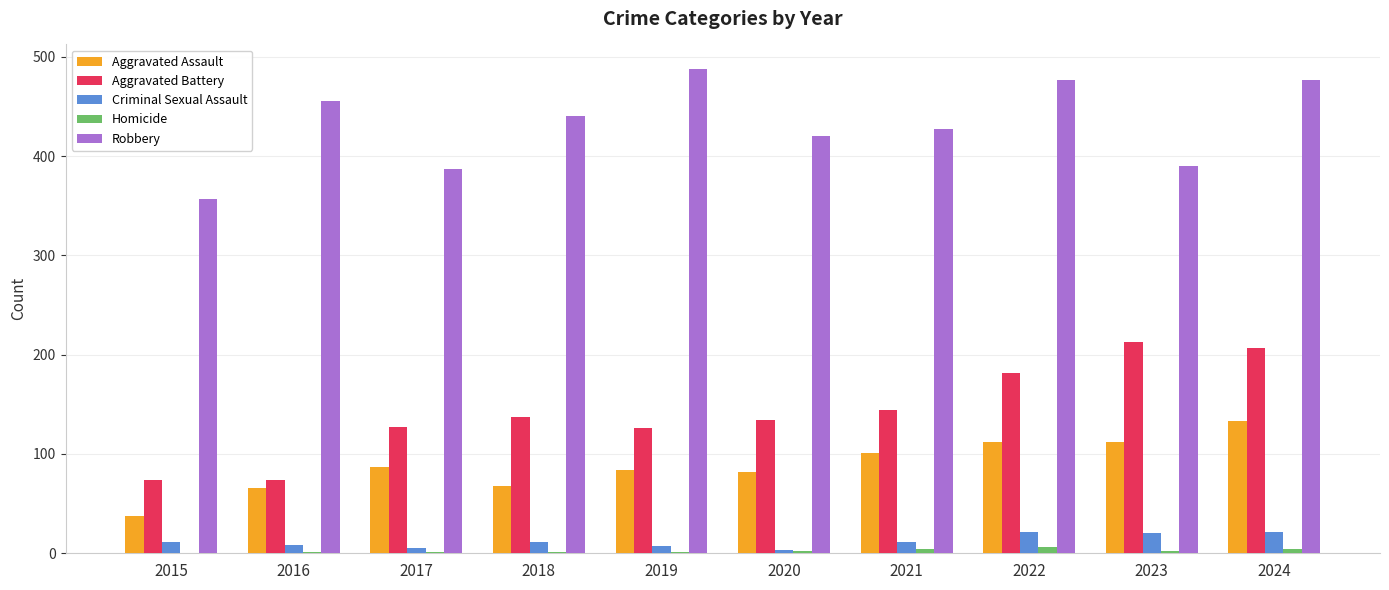

What is the sum of the Robbery values at 2024 and 2015?

834